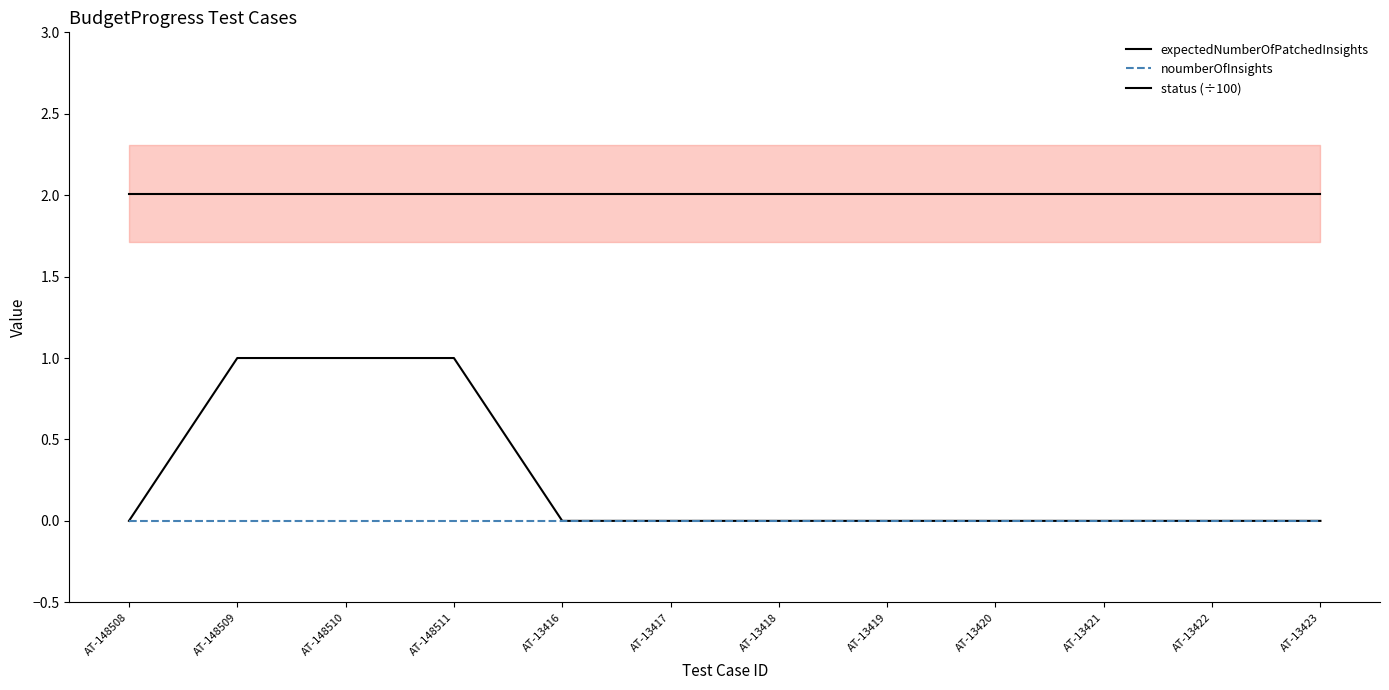

Between AT-13418 and AT-148510, which is larger?

AT-148510